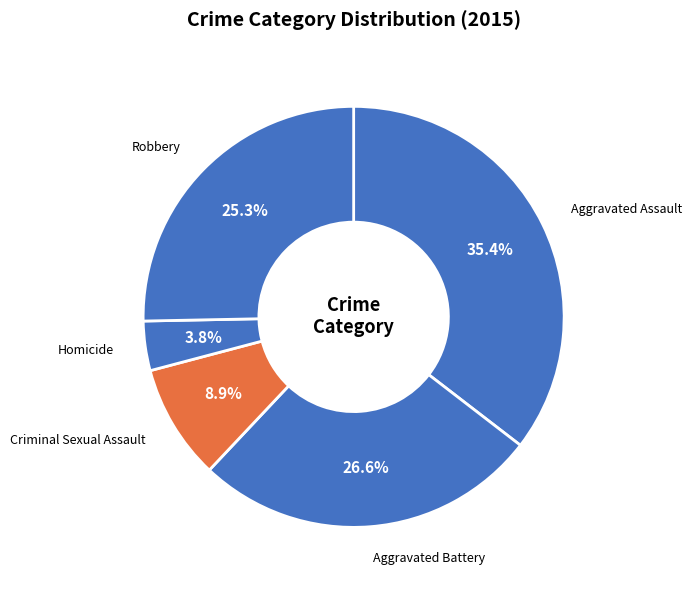

Is Homicide the majority of the pie?

No